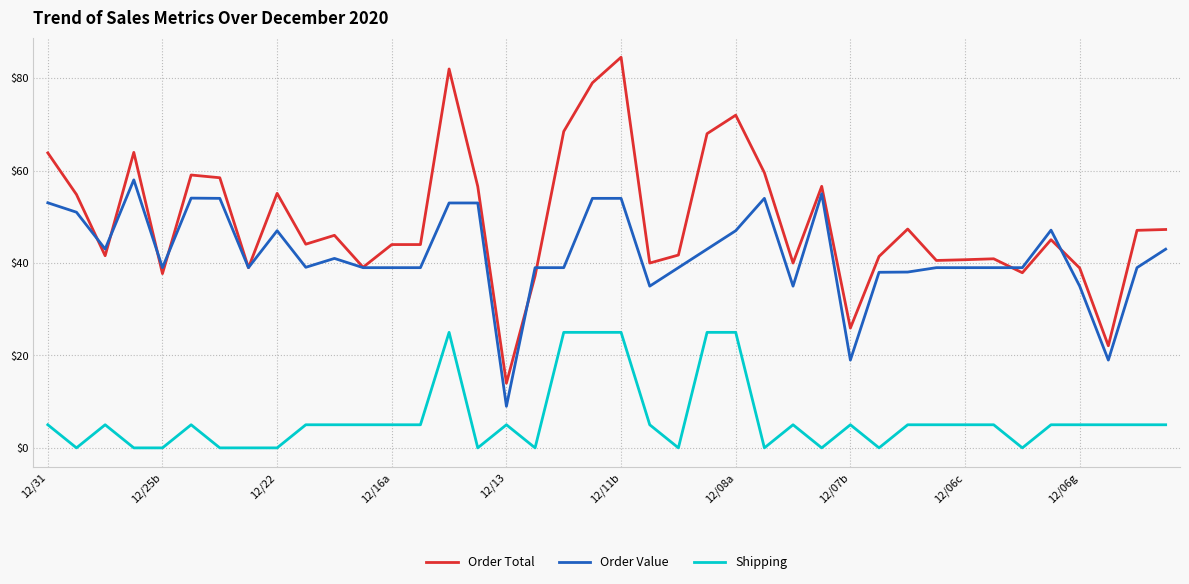

Which series has the widest spread of values?

Order Total